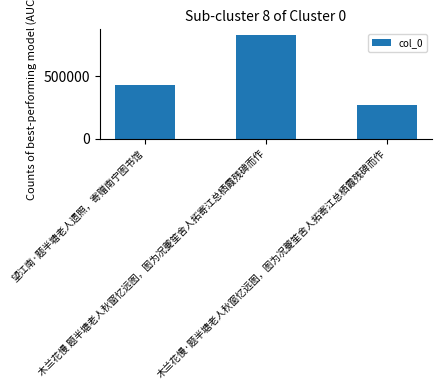

What is the minimum value shown in the chart?

267474